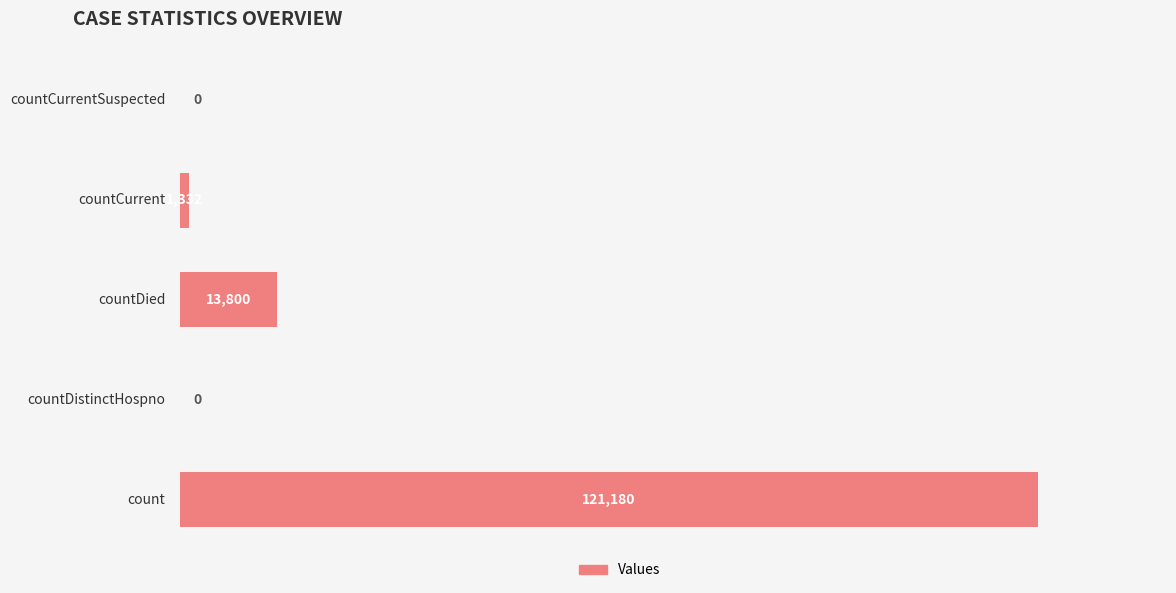

What is the sum of all values?

136312